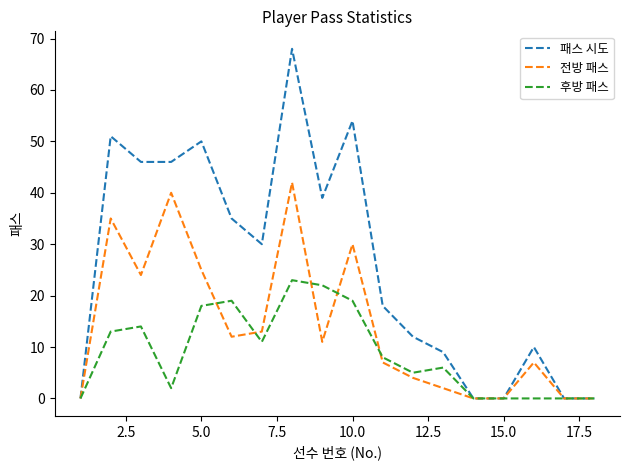

Which series has the largest range (max minus min)?

패스 시도